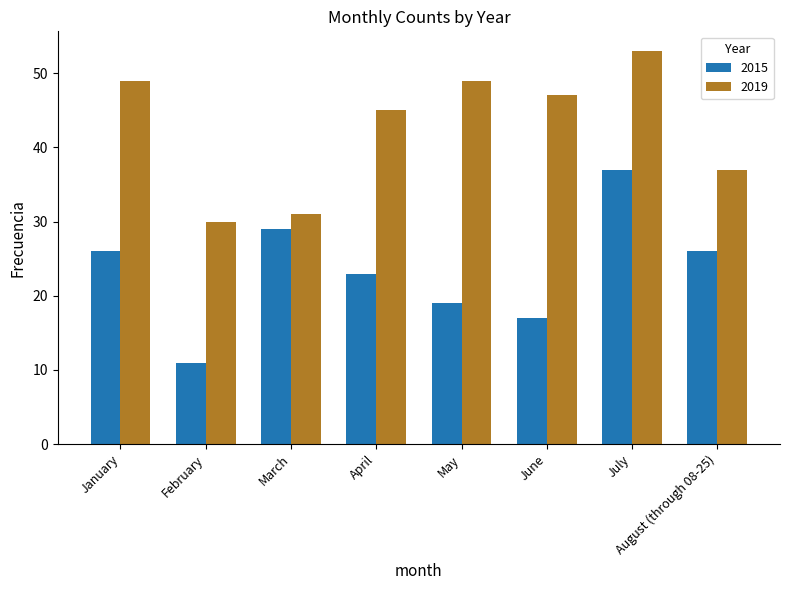

What are all the series names shown in the legend?

2015, 2019